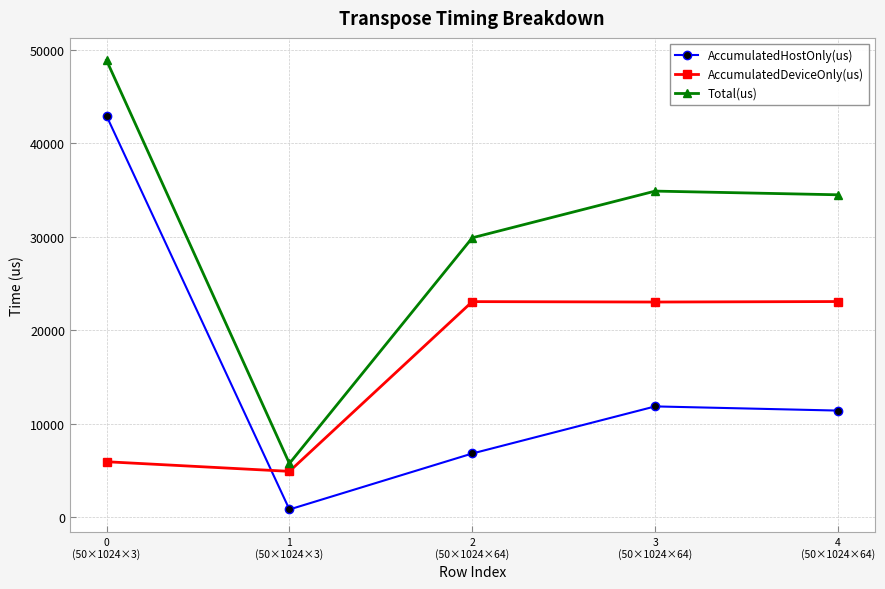

What are all the series names shown in the legend?

AccumulatedHostOnly(us), AccumulatedDeviceOnly(us), Total(us)